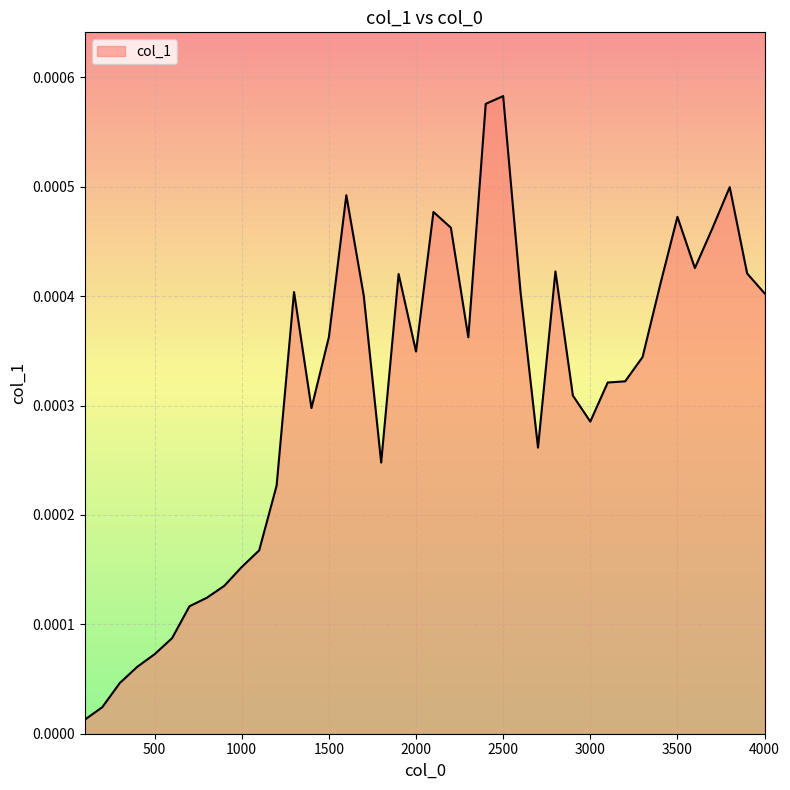

How many points are higher than both their immediate neighbors (excluding endpoints)?

8